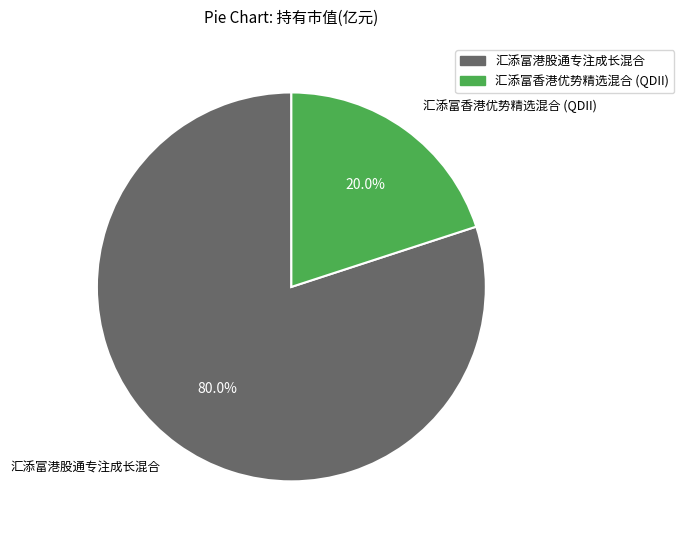

Which category accounts for the majority?

汇添富港股通专注成长混合